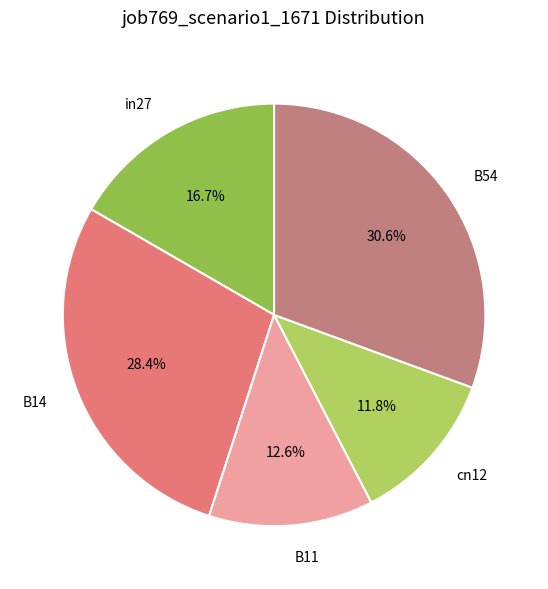

Is it true that B11 is 13% of the pie?

True